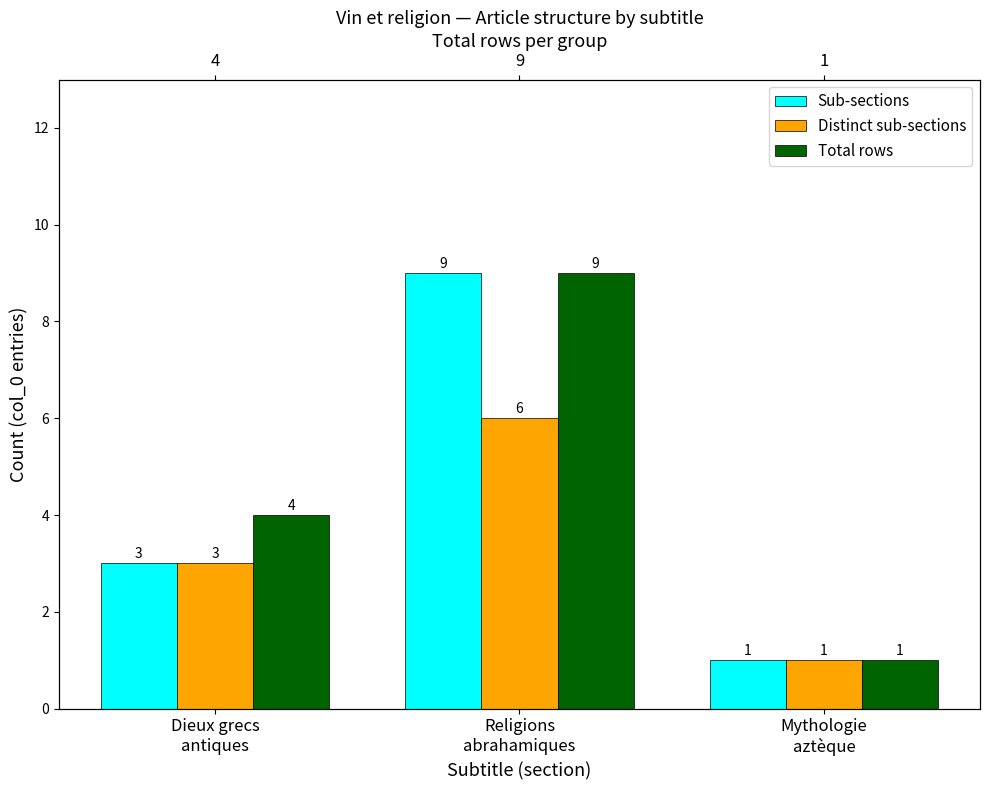

Rank the series by their maximum value, from lowest to highest.

Distinct sub-sections, Sub-sections, Total rows